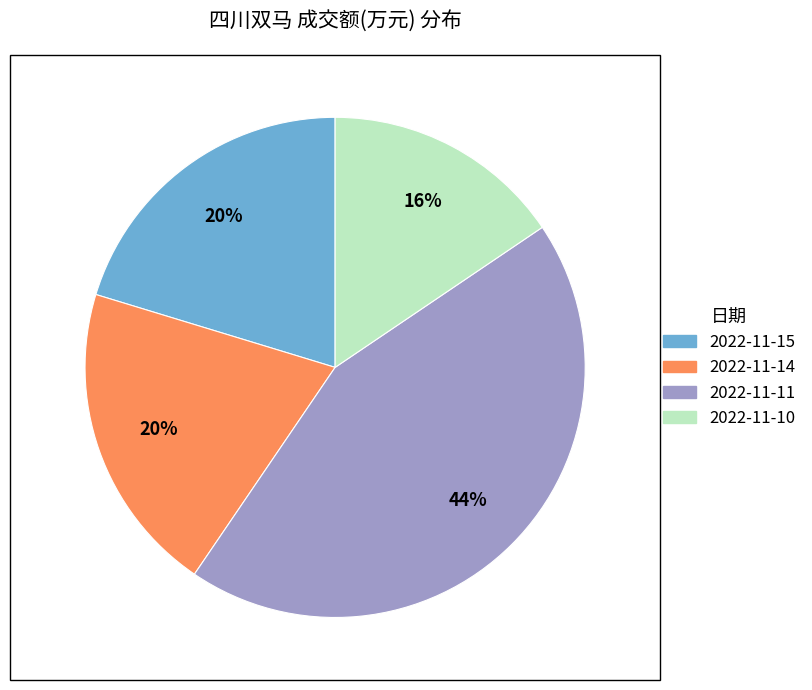

Is the sum of 2022-11-10 and 2022-11-15 greater than half?

No